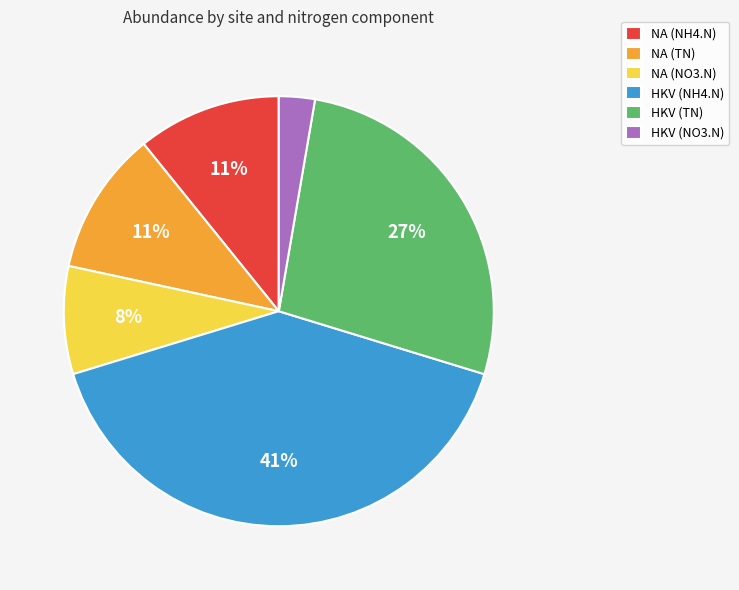

Combined, do NA (TN) and NA (NH4.N) account for over 50%?

No